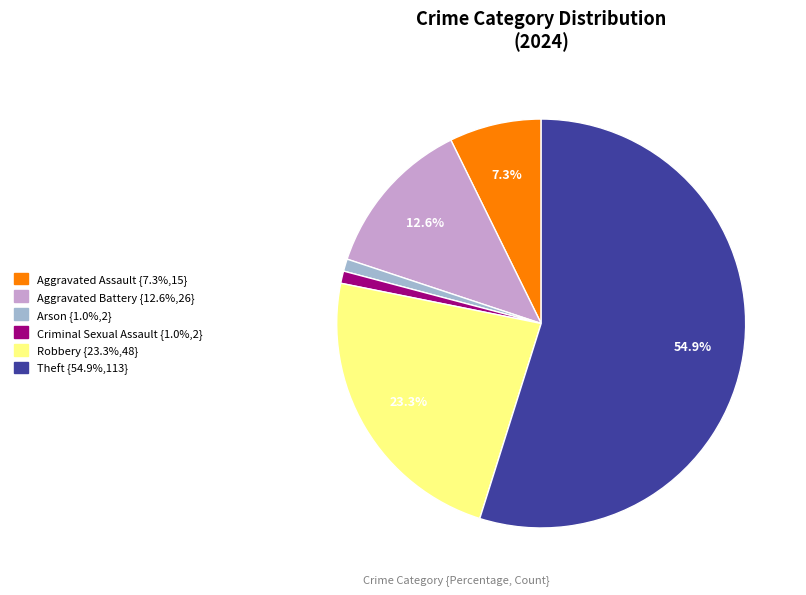

To the nearest percent, what is the difference between the largest and smallest slice percentages?

54%